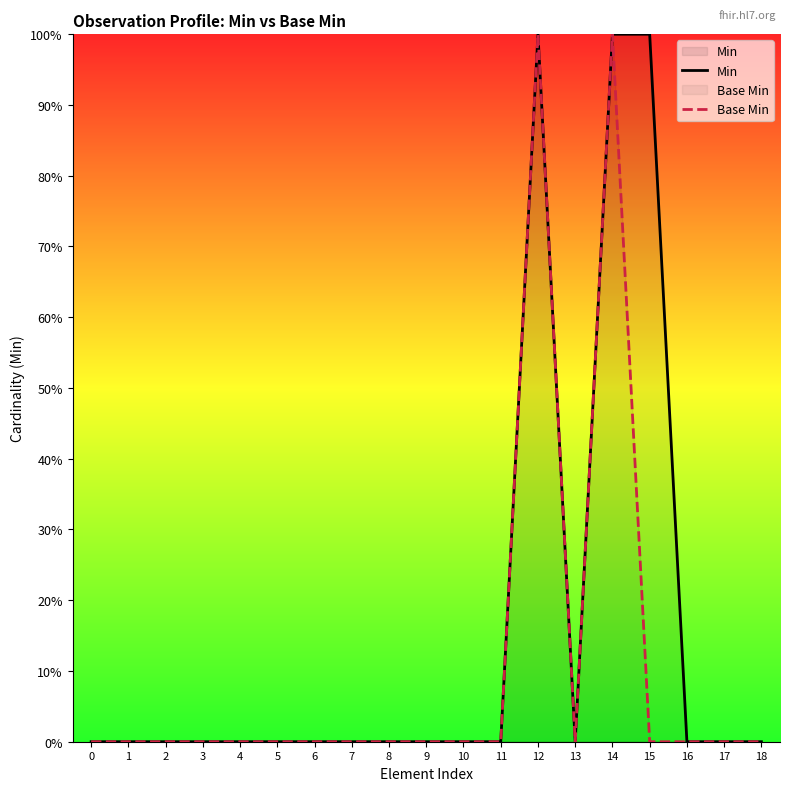

In Base Min, how many points are lower than both neighbors (excluding endpoints)?

1